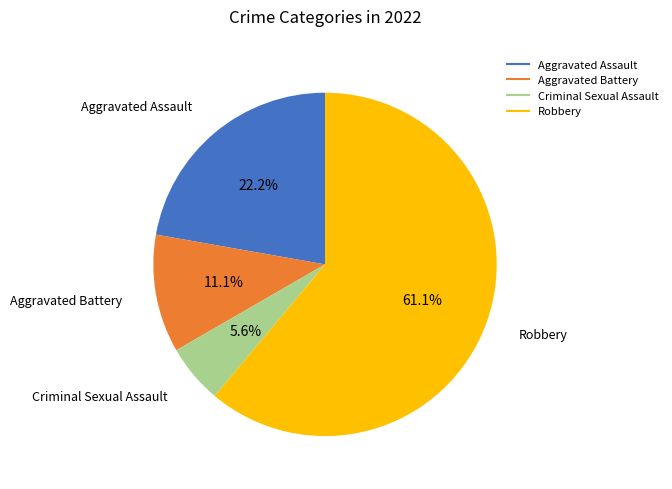

How many slices are in this pie chart?

4